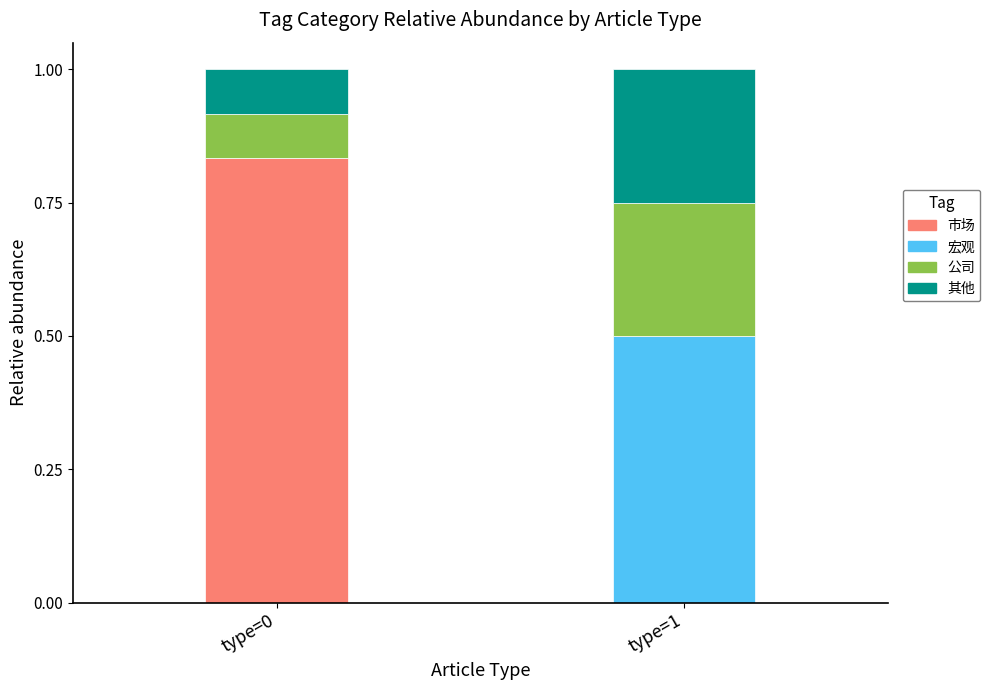

What is the total value across all series at type=0?

1.0